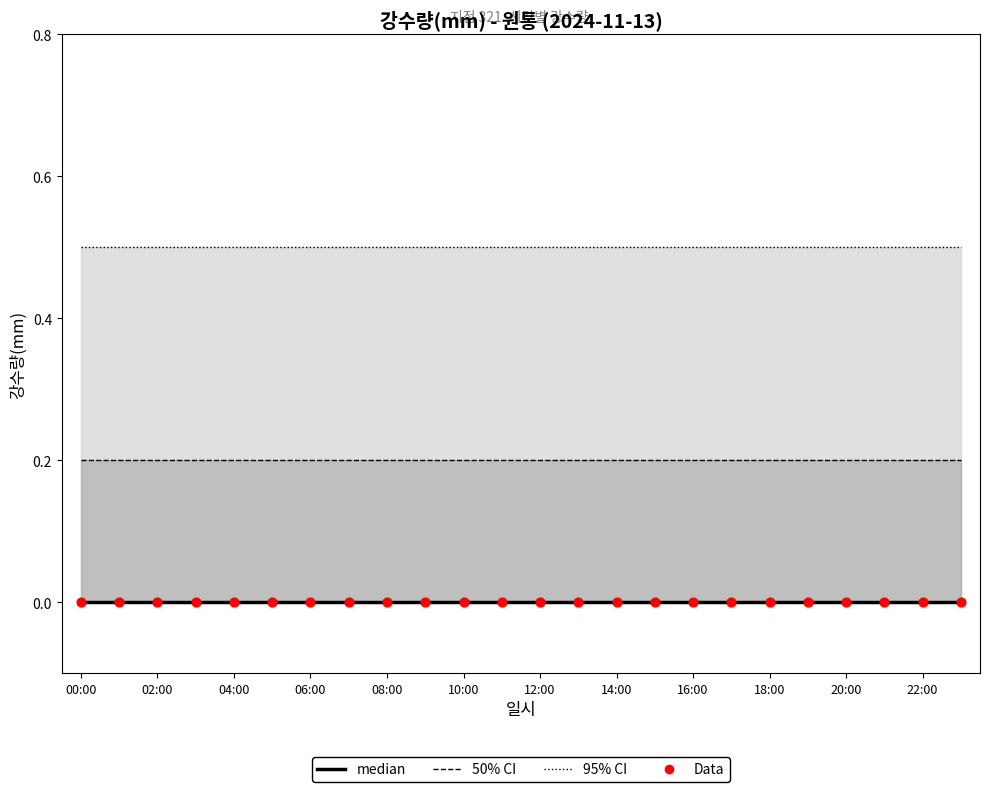

Which series has the largest total across all categories?

upper_95